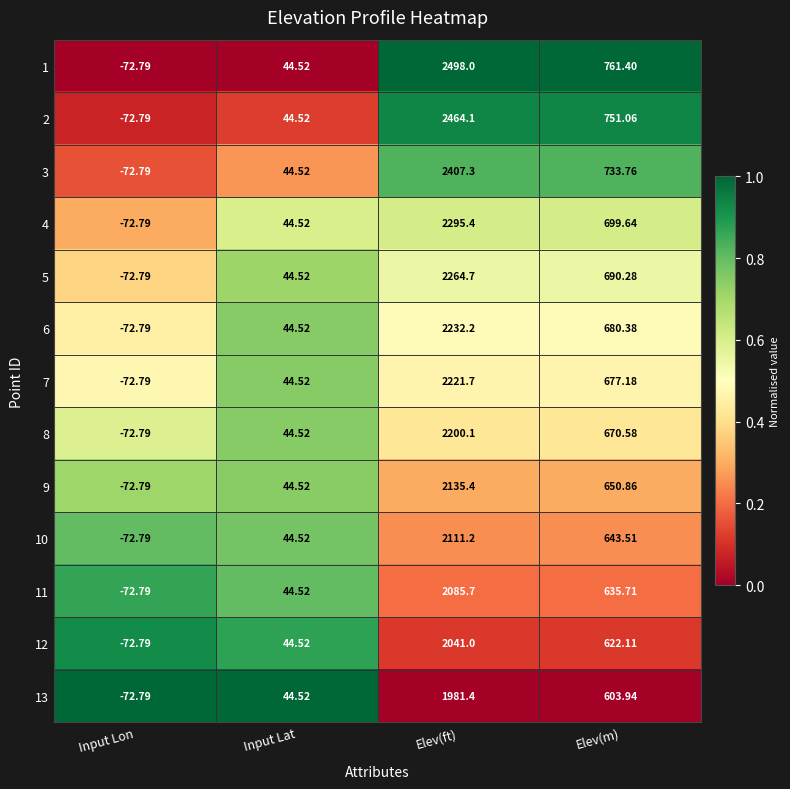

Where does the 7 series first go above 677?

Elev(ft)